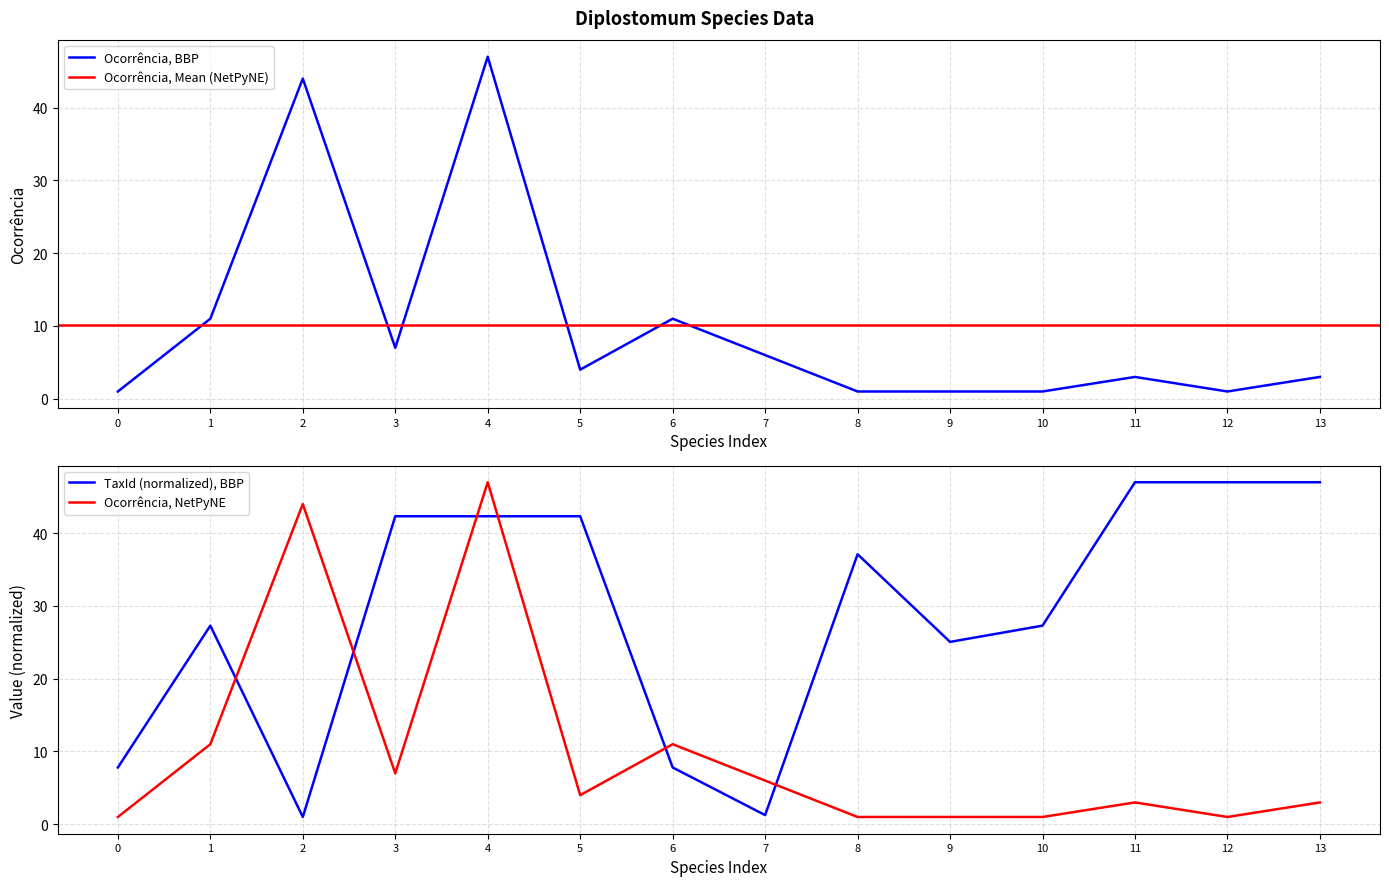

The value of Ocorrência, BBP at 6 is 7. True or false?

False